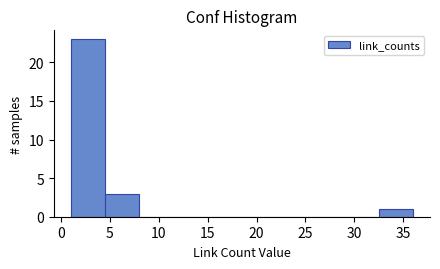

Which range on the x-axis has the tallest bar?

1.0 to 4.5